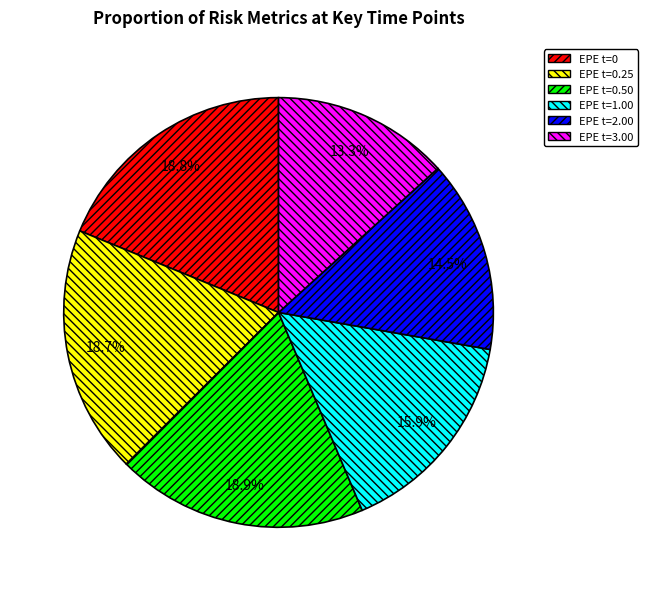

How many slices are in this pie chart?

6